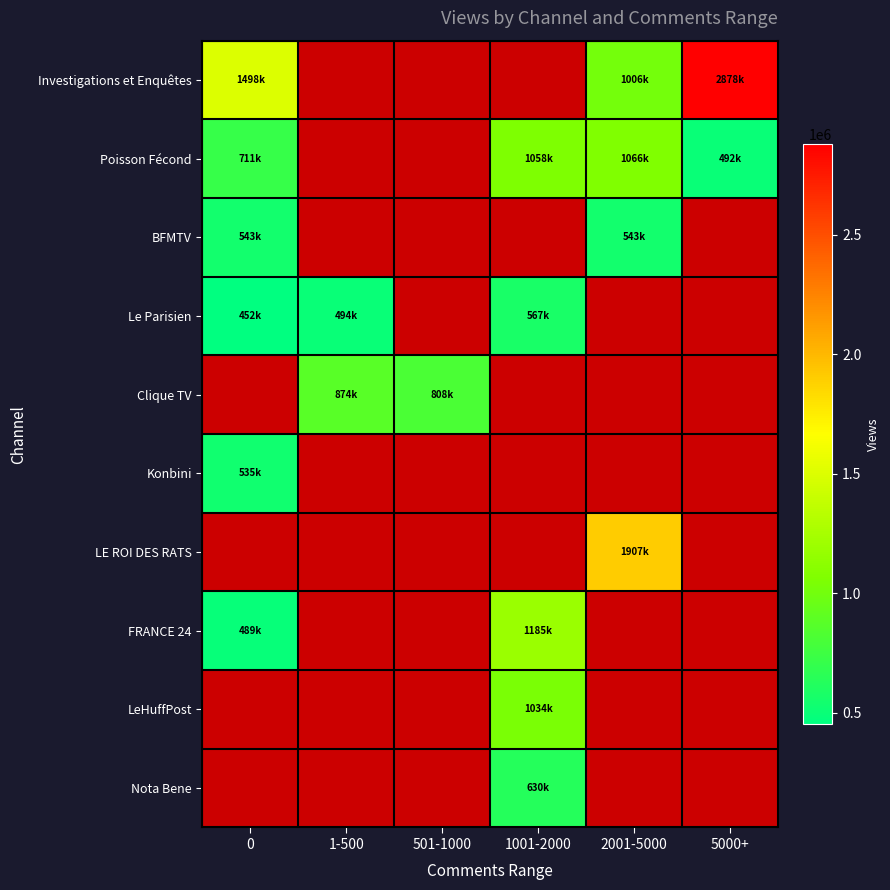

What value does the Investigations et Enquêtes series have at 5000+?

2878241.0